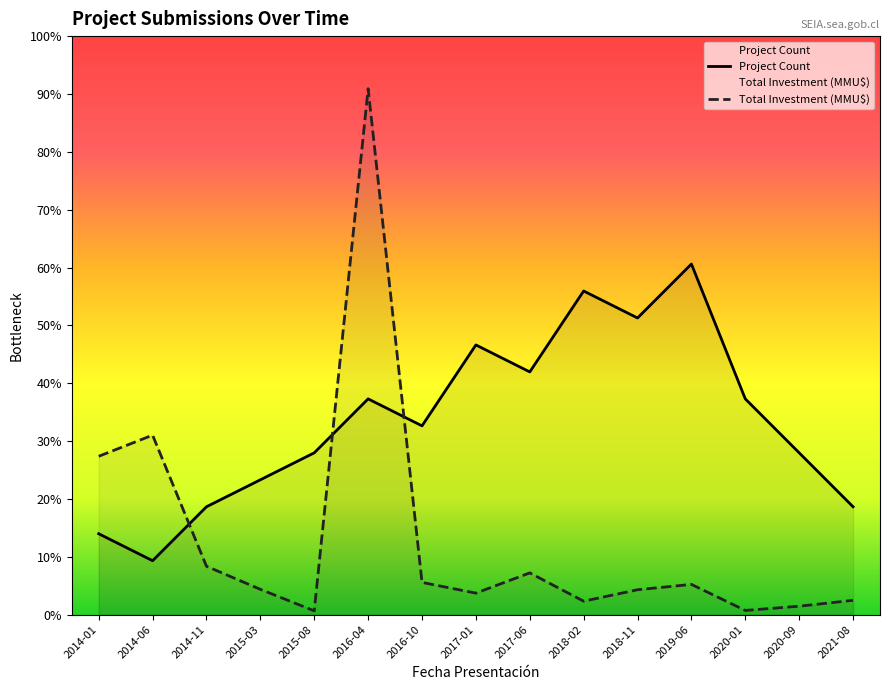

Reading left to right, list all the values displayed in this chart.

Project Count: 3.0	2.0	4.0	5.0	6.0	8.0	7.0	10.0	9.0	12.0	11.0	13.0	8.0	6.0	4.0
Total Investment (MMU$): 5.9	6.7	1.8	0.9	0.1	19.5	1.2	0.8	1.5	0.5	0.9	1.1	0.2	0.3	0.5